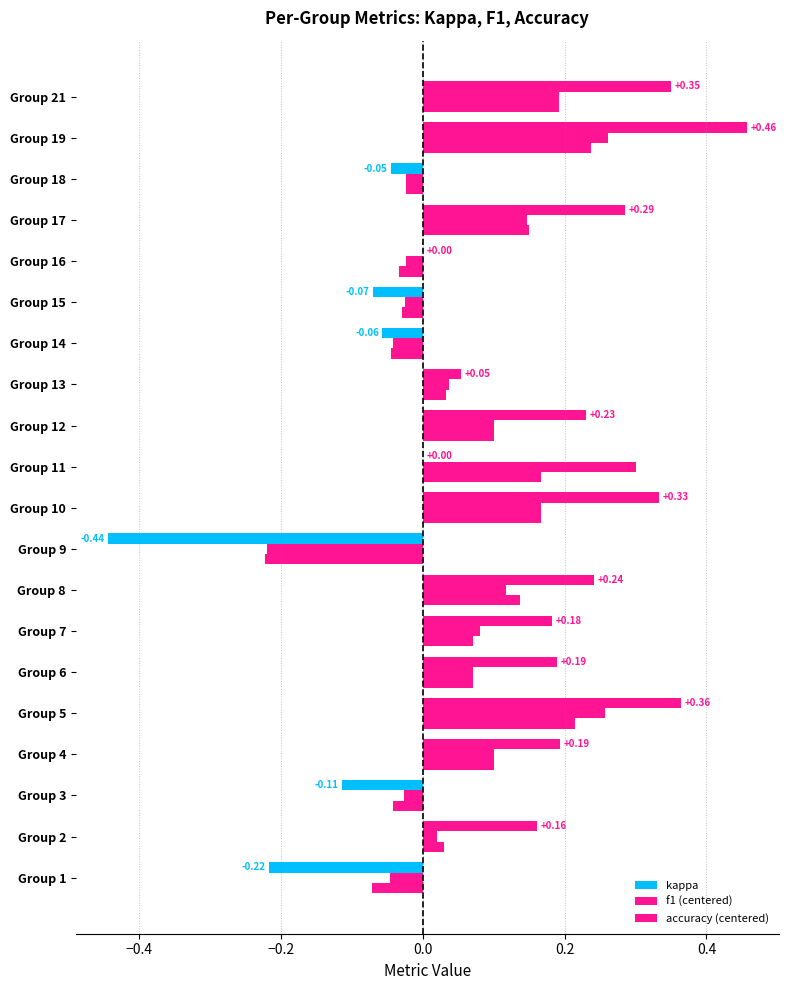

How many values in the f1 (centered) series exceed 0?

13